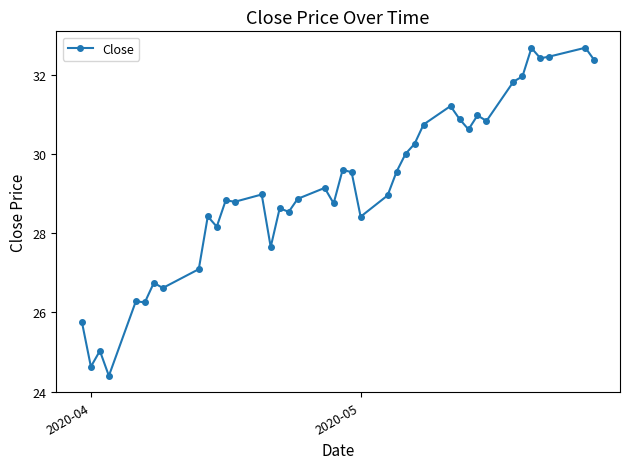

What is the value of the 5th point from the left?

26.3